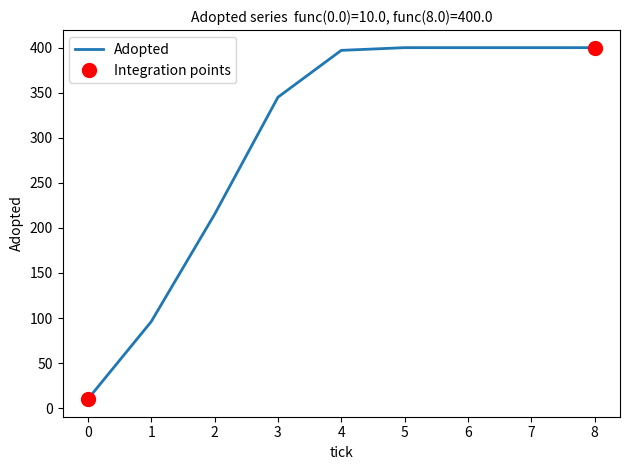

True or false: the data has more than 0 interior local peaks.

False